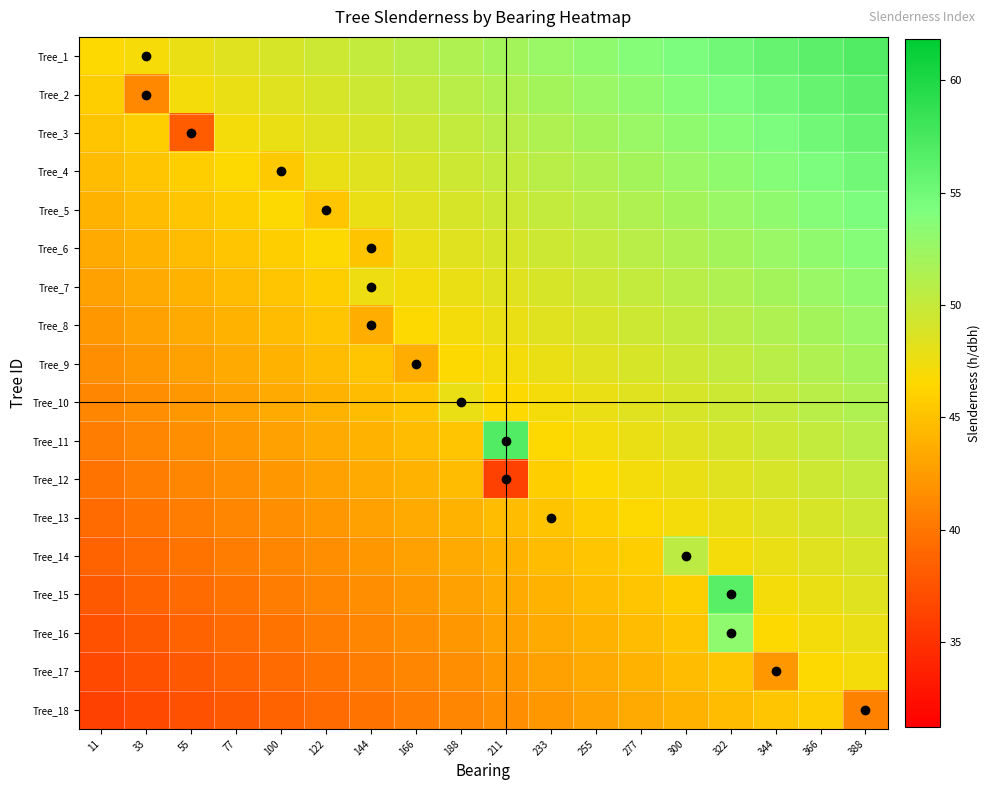

What is the difference between the highest and lowest values at 388?

16.1